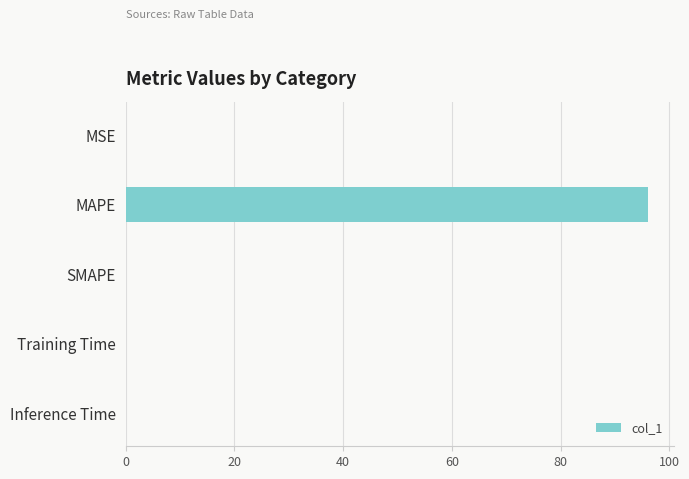

Between MAPE and Training Time, which is larger?

MAPE